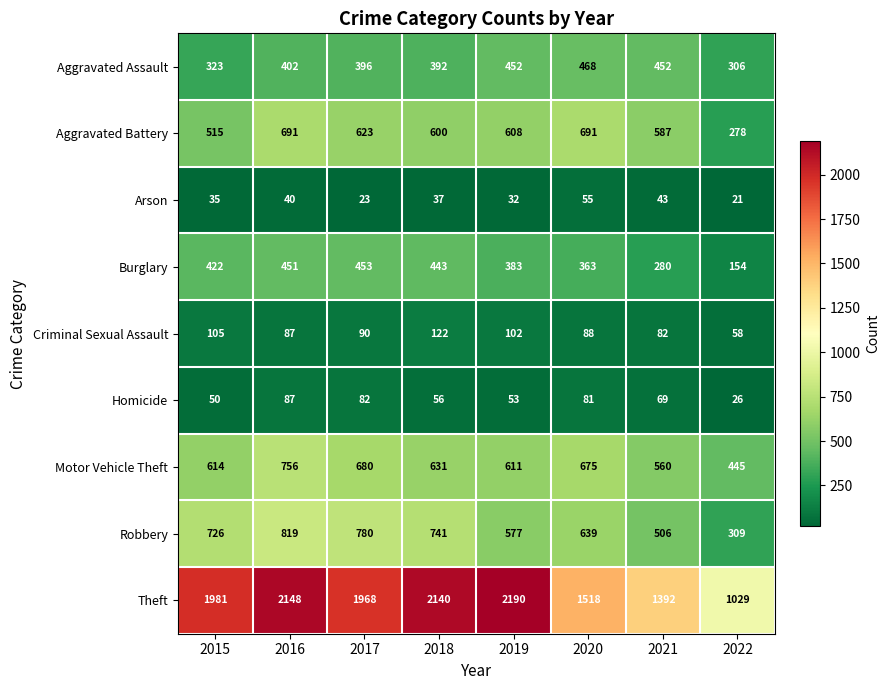

True or false: Burglary has a value of 422 at 2015.

True